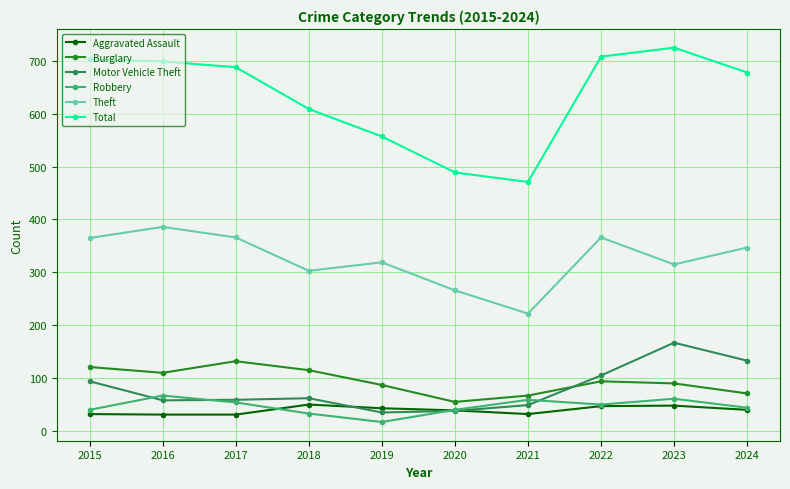

The Burglary series shows 121 at 2015. True or false?

True